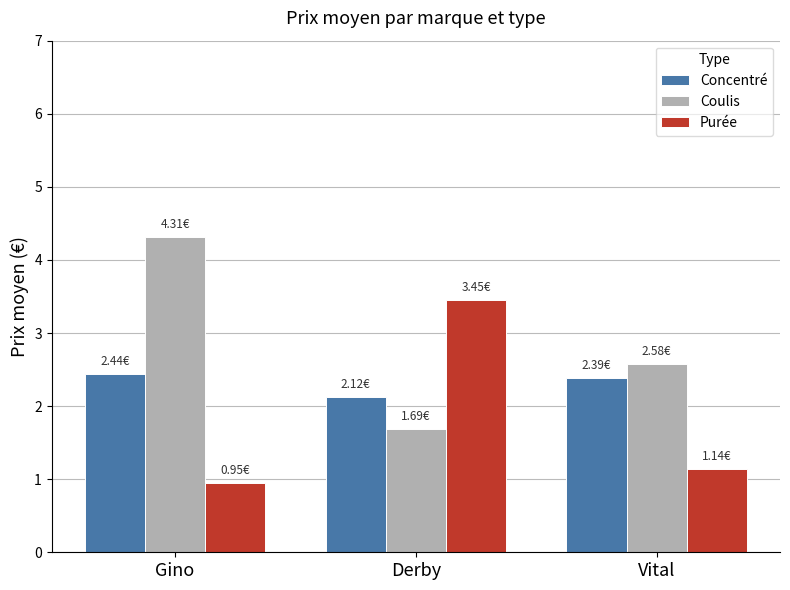

At which label does Coulis first exceed 2?

Gino